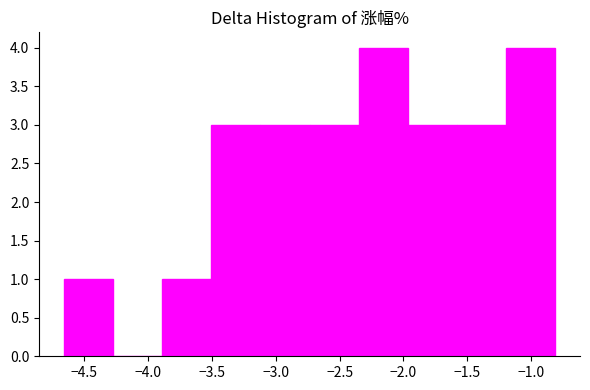

Reading left to right, list every bar in this chart as the range it spans on the x-axis followed by its height. Neither the bar edges nor the heights are printed on the chart, so give them approximately, as read against the axes.

-4.660 to -4.275: 1
-4.275 to -3.890: 0
-3.890 to -3.505: 1
-3.505 to -3.120: 3
-3.120 to -2.735: 3
-2.735 to -2.350: 3
-2.350 to -1.965: 4
-1.965 to -1.580: 3
-1.580 to -1.195: 3
-1.195 to -0.810: 4